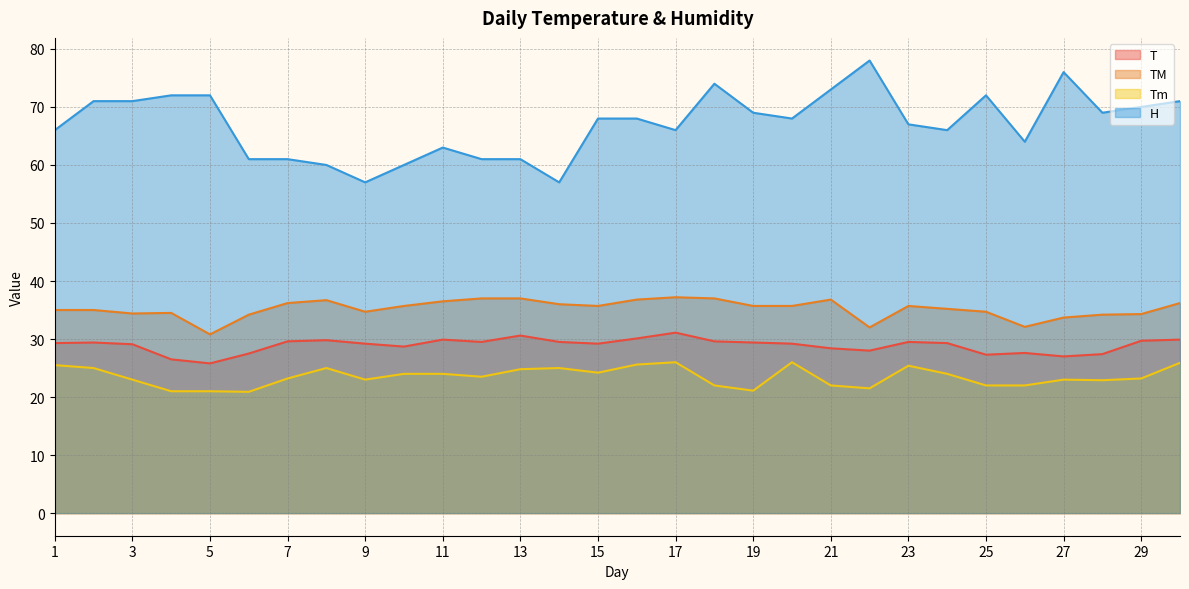

What is the sum of the Tm values at 16 and 30?

51.5